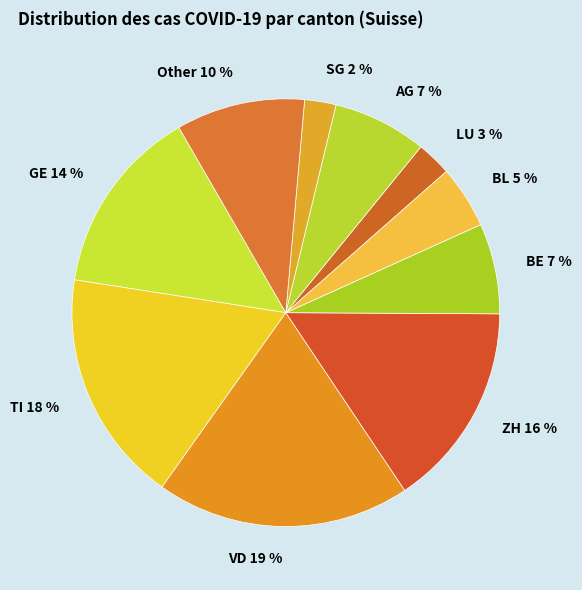

Count the number of slices in the pie.

10